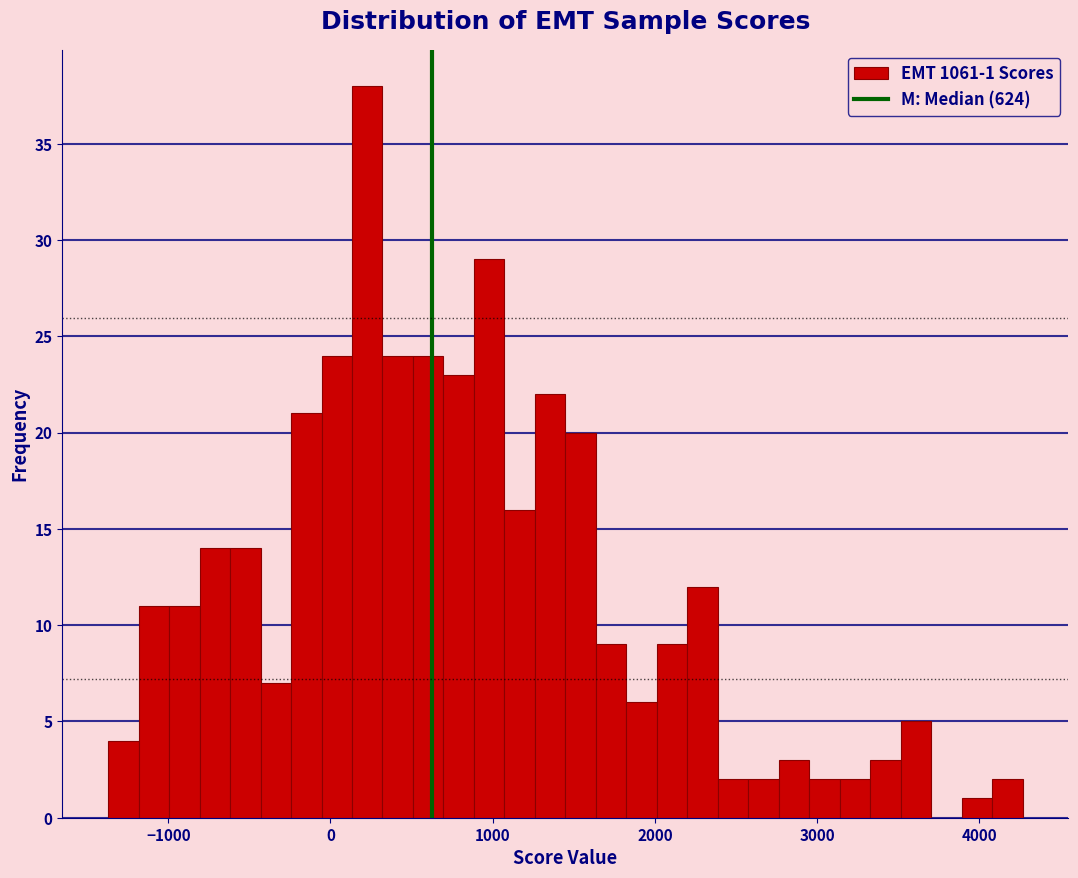

Around what value on the x-axis is the tallest bar? Give the approximate position of its centre, as read against the axis.

200